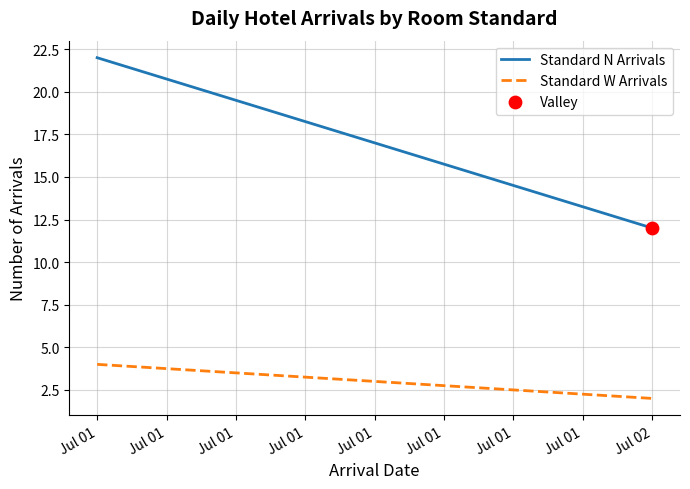

Is the value of Standard N Arrivals at Jul 01 greater than the value of Standard W Arrivals at Jul 01?

Yes